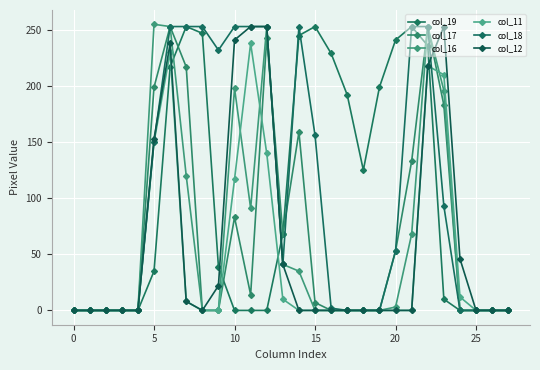

At which label does col_16 reach its peak?

5